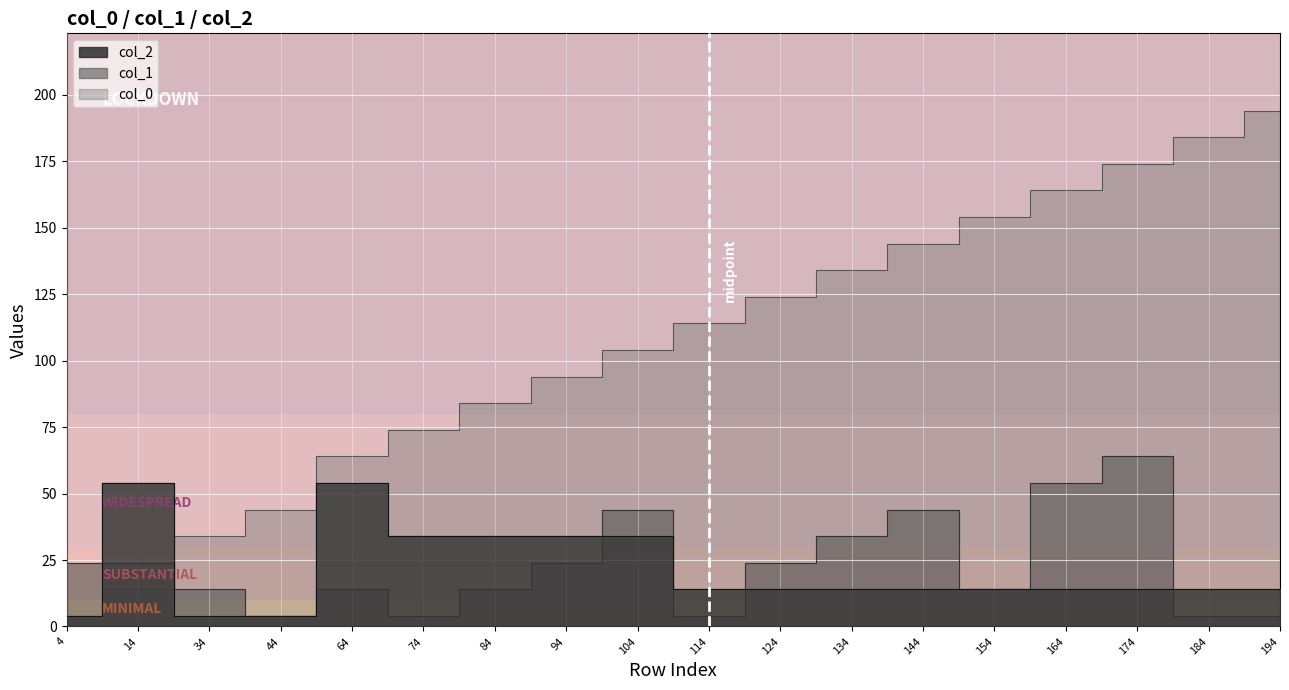

Which series has the widest spread of values?

col_0